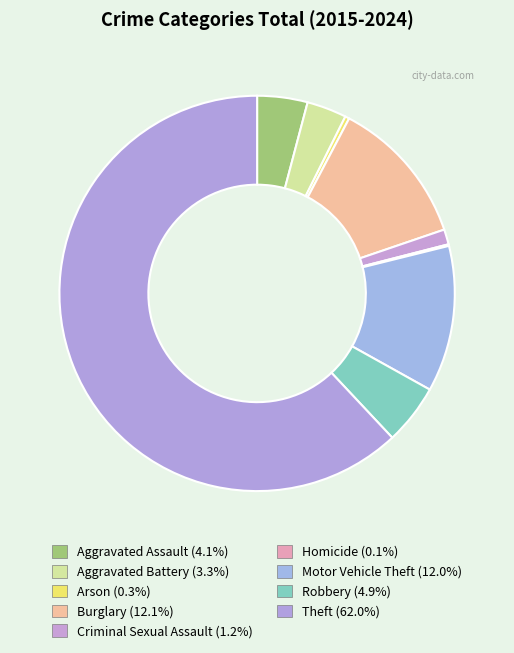

Rank the categories by value from highest to lowest.

Theft, Burglary, Motor Vehicle Theft, Robbery, Aggravated Assault, Aggravated Battery, Criminal Sexual Assault, Arson, Homicide